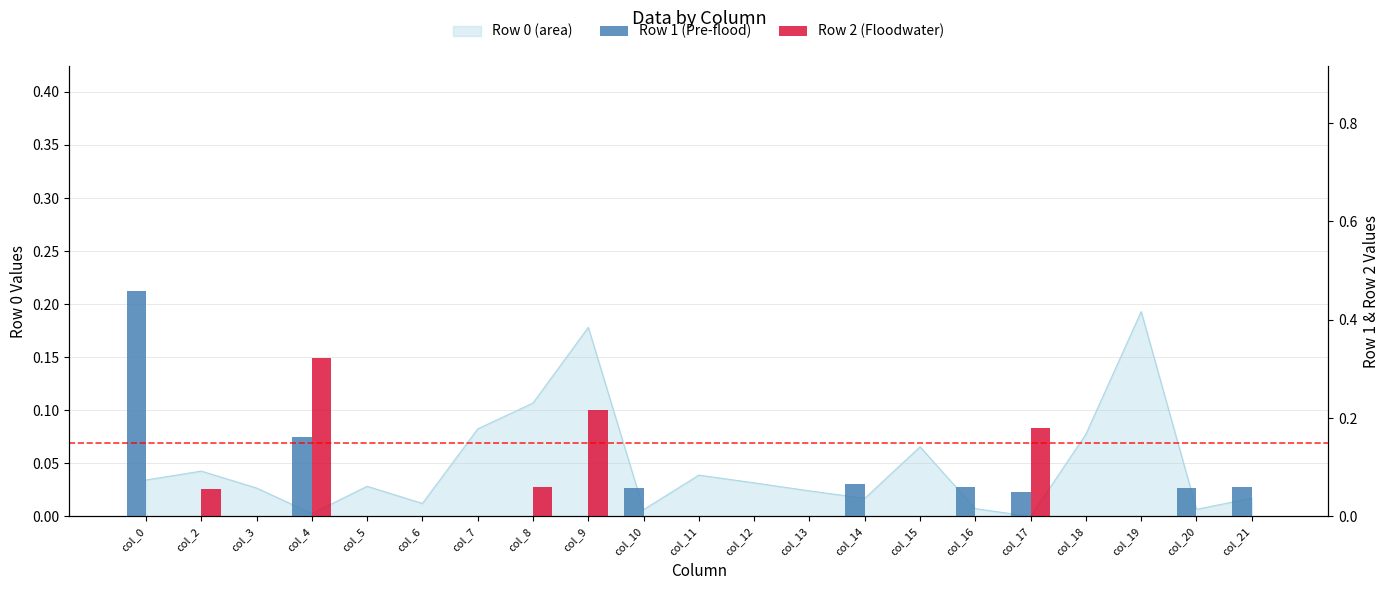

How many bars are there in each group?

2